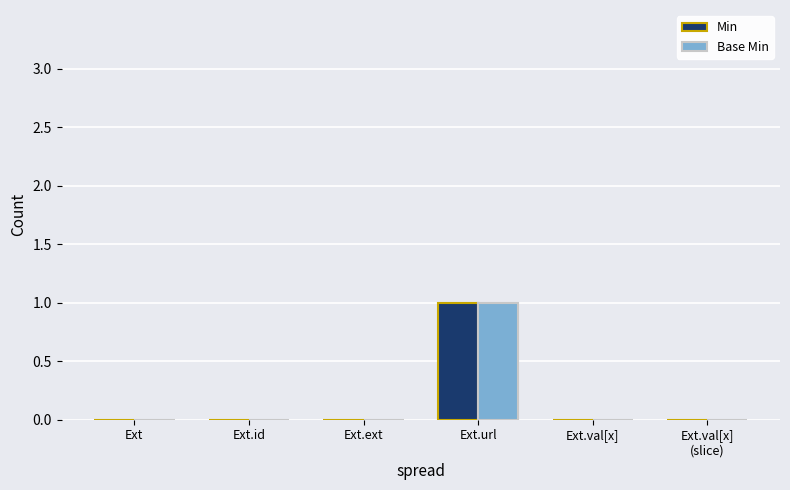

Reading right to left, what are all the values shown in this chart?

Min: Ext.val[x]
(slice)=0	Ext.val[x]=0	Ext.url=1	Ext.ext=0	Ext.id=0	Ext=0
Base Min: Ext.val[x]
(slice)=0	Ext.val[x]=0	Ext.url=1	Ext.ext=0	Ext.id=0	Ext=0